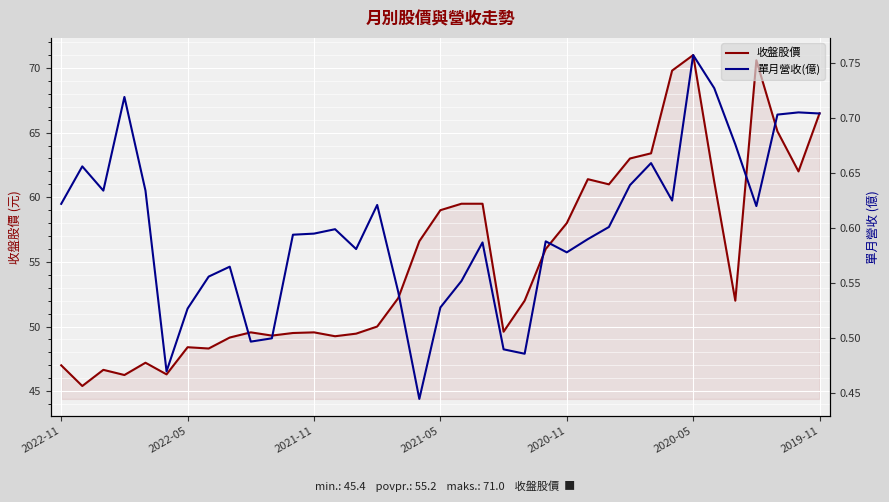

What is the difference between the second highest and minimum values in the 收盤股價 series?

25.2